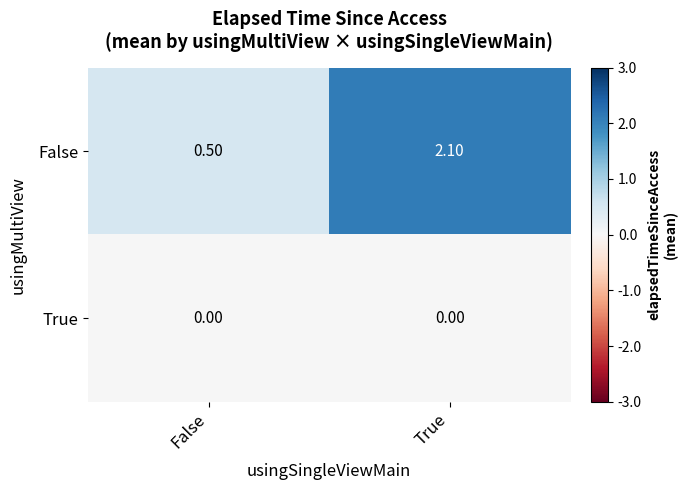

Which series has the largest total across all categories?

False